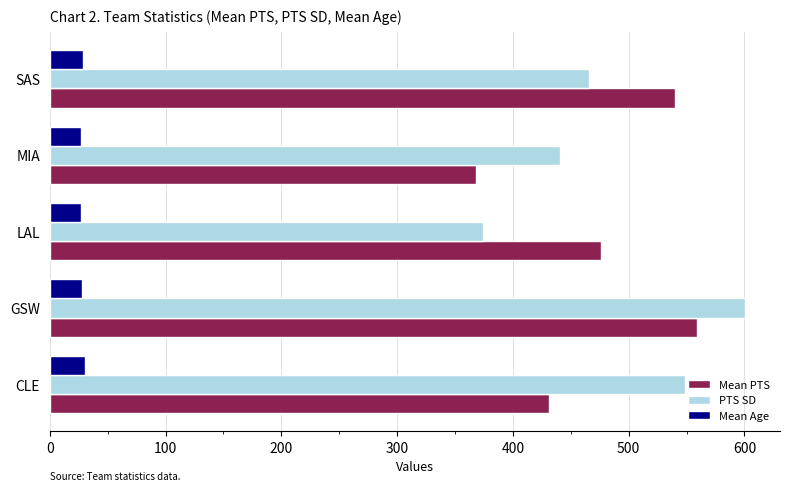

What is the smallest value displayed?

26.6